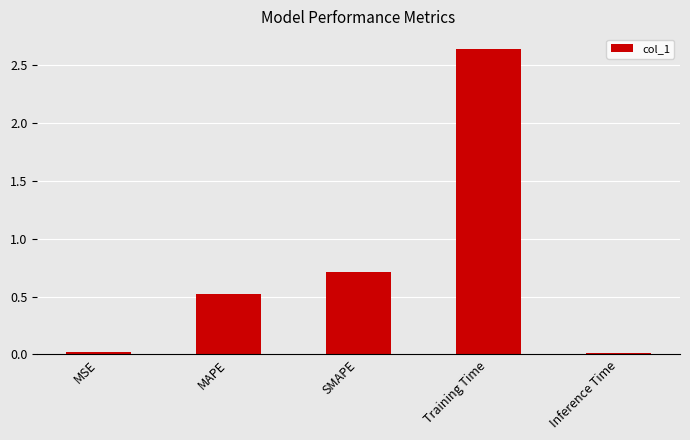

Are the bars horizontal?

No